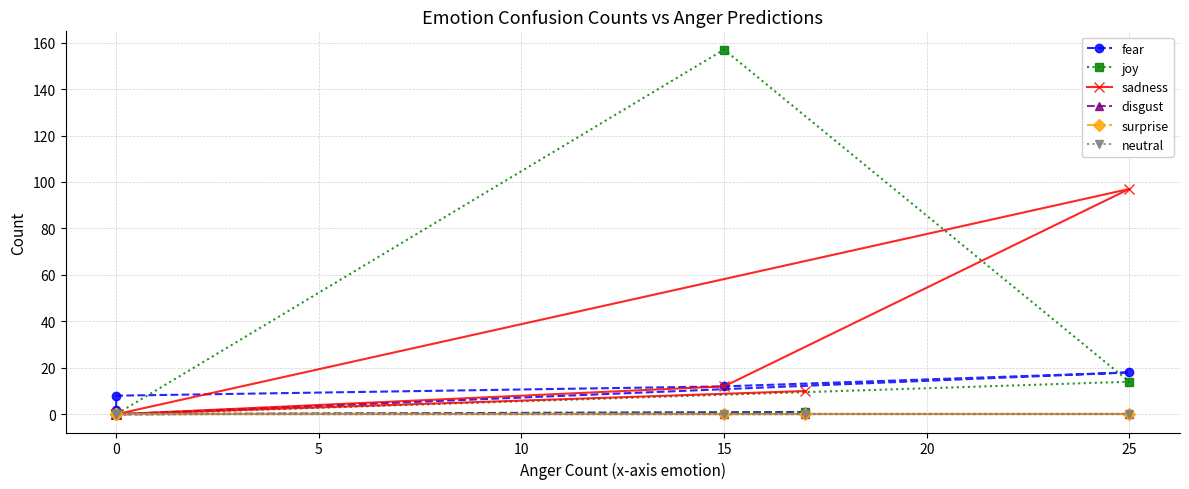

The value of sadness at 20 is -60. True or false?

False